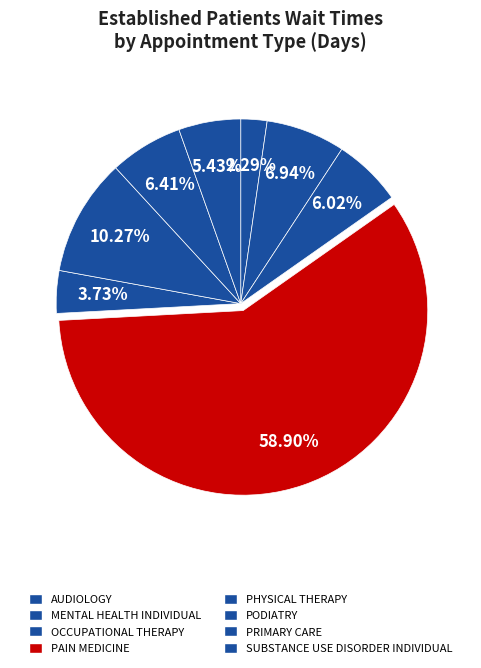

How many segments does this pie chart have?

8